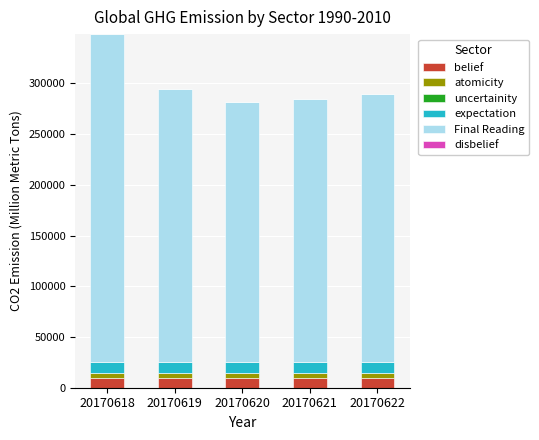

The value of belief at 20170622 is 9947.8. True or false?

True